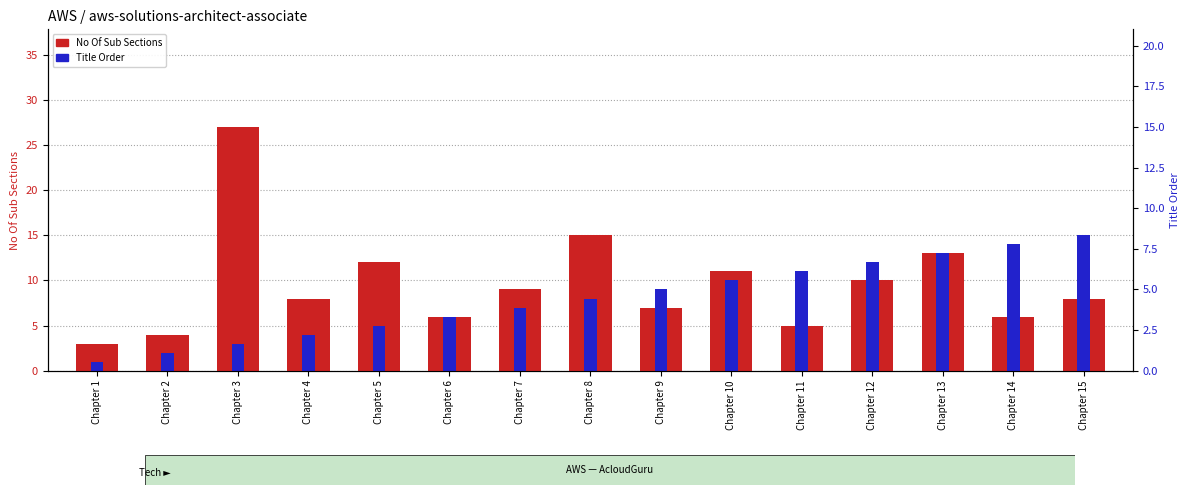

How many values in the No Of Sub Sections series are below 8?

6